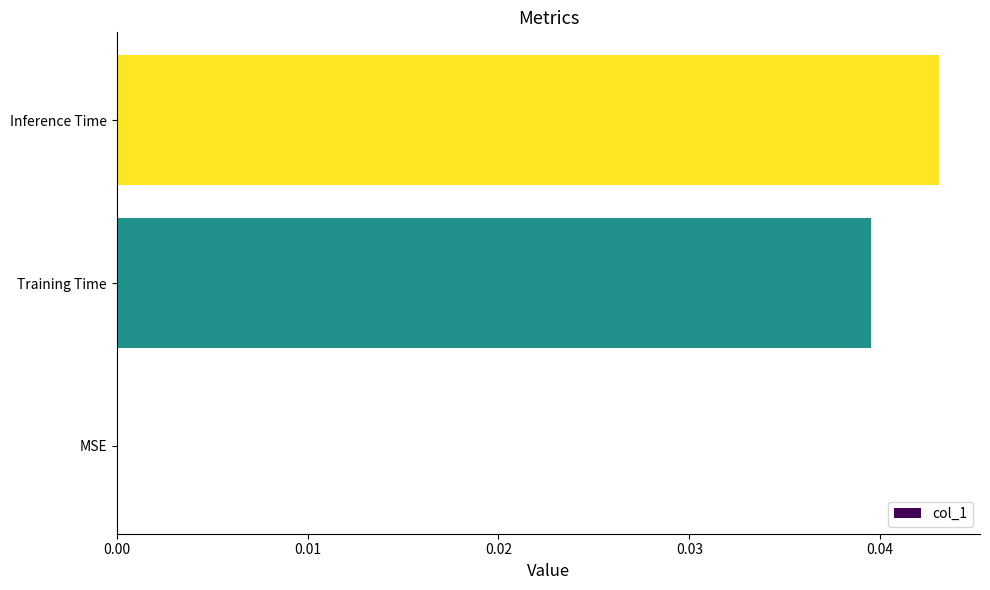

The value at Training Time is 0.1. True or false?

False